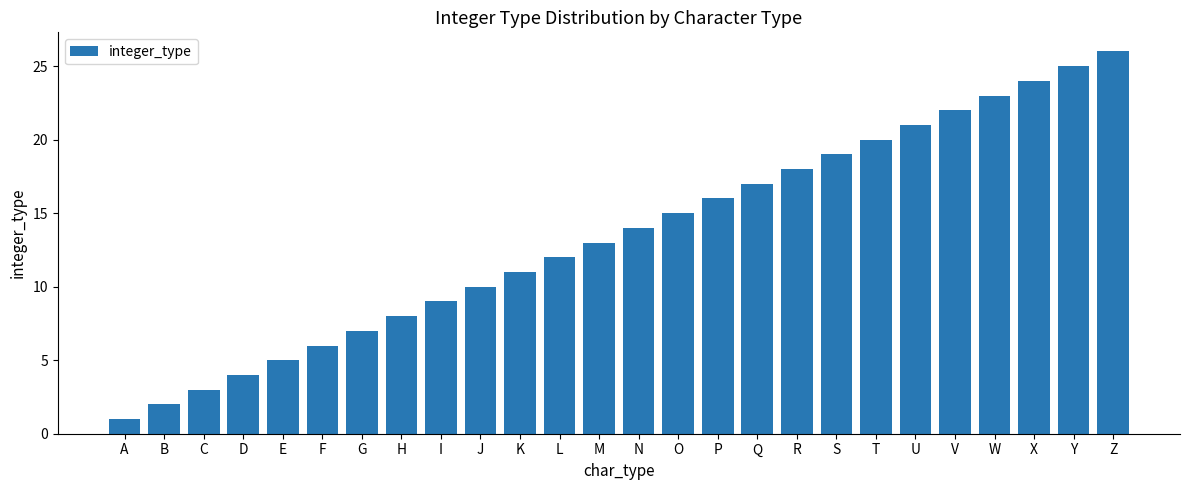

How many series are shown in this chart?

1